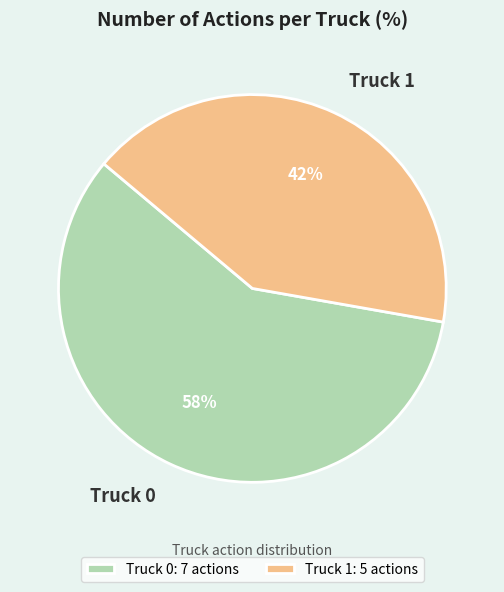

Approximately how many times larger is the value at Truck 0 compared to Truck 1?

1.4